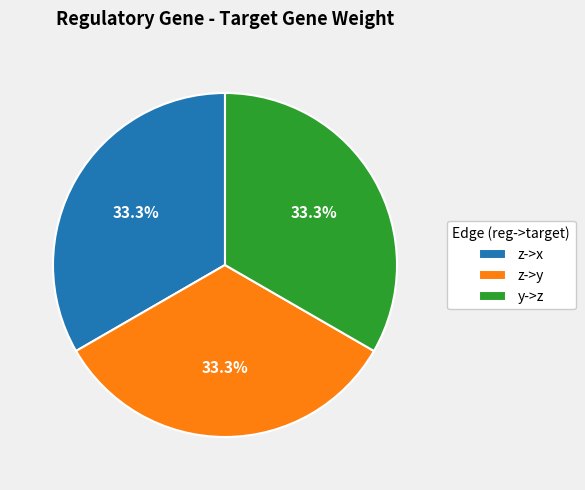

Does any single category account for the majority?

No